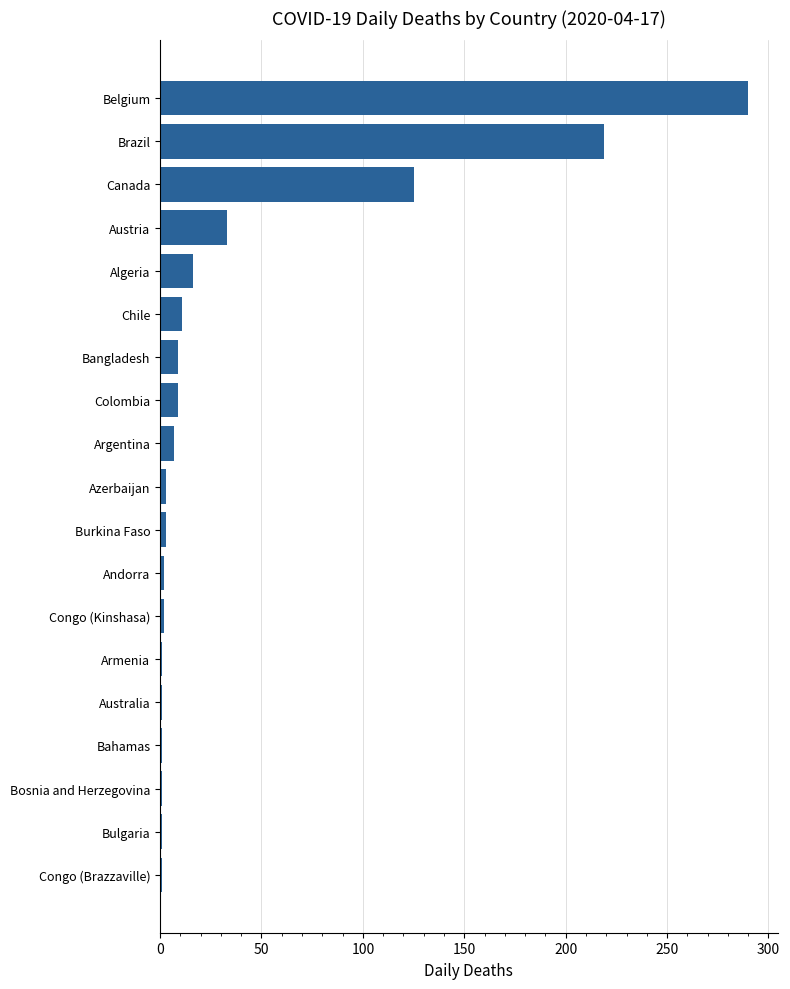

What is the greatest value displayed?

290